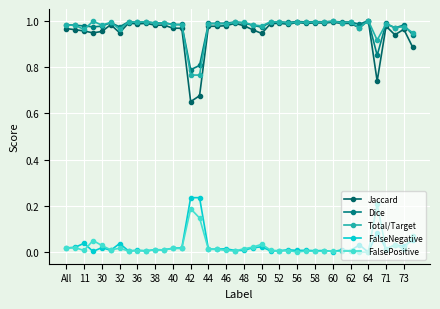

How many series are shown in this chart?

5